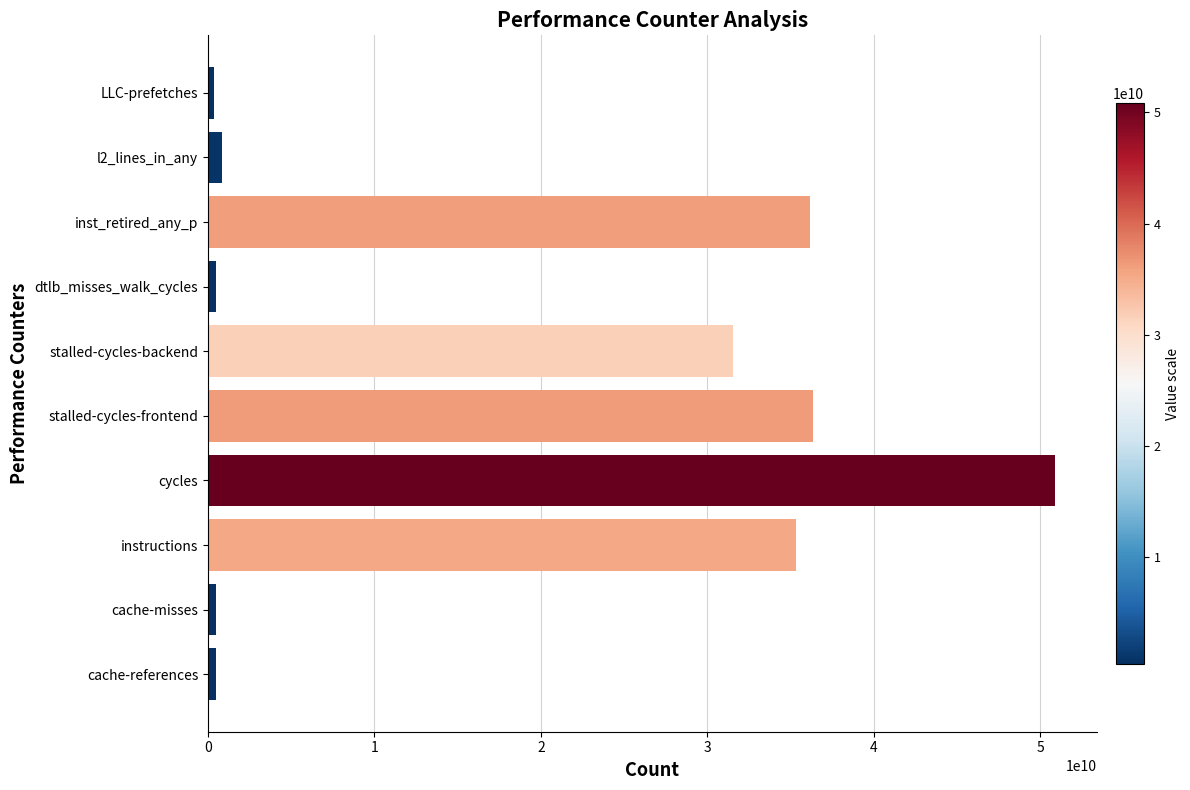

What is the difference between the maximum and minimum values?

50498505792